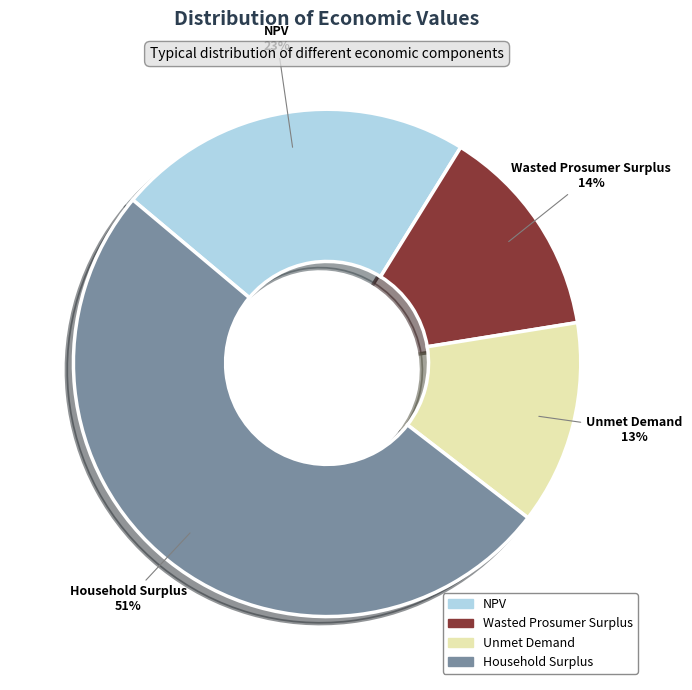

To the nearest percent, what is the average slice percentage?

25%